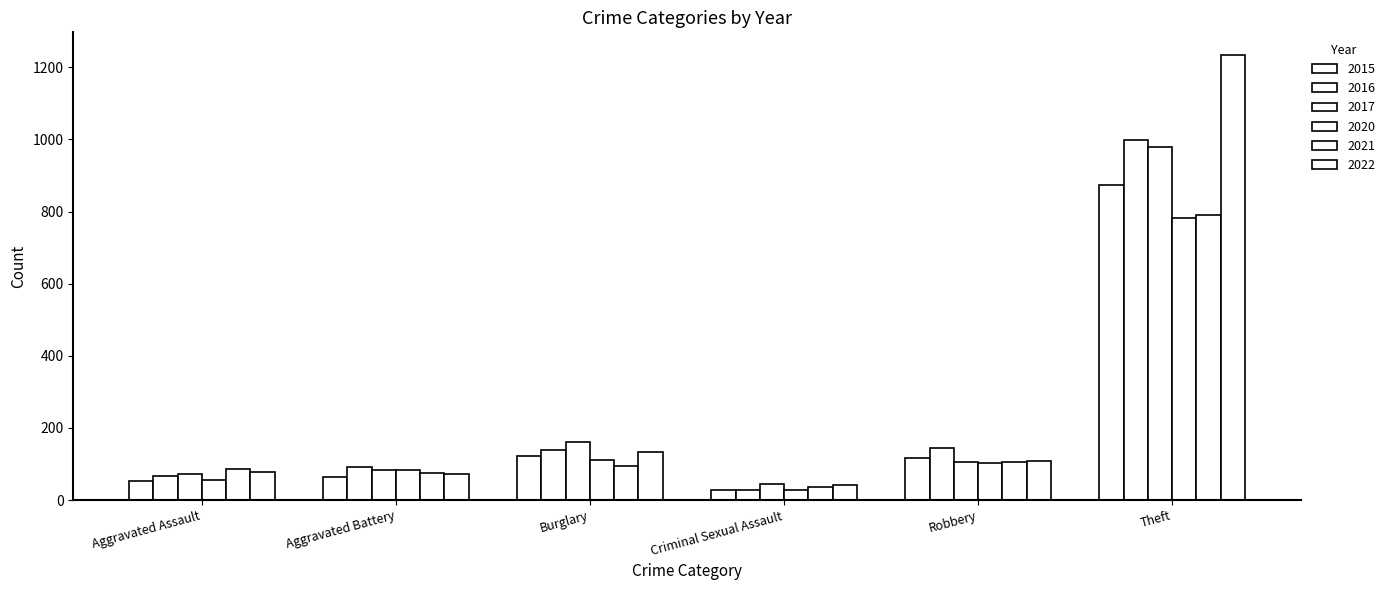

Count the number of data series in this chart.

6